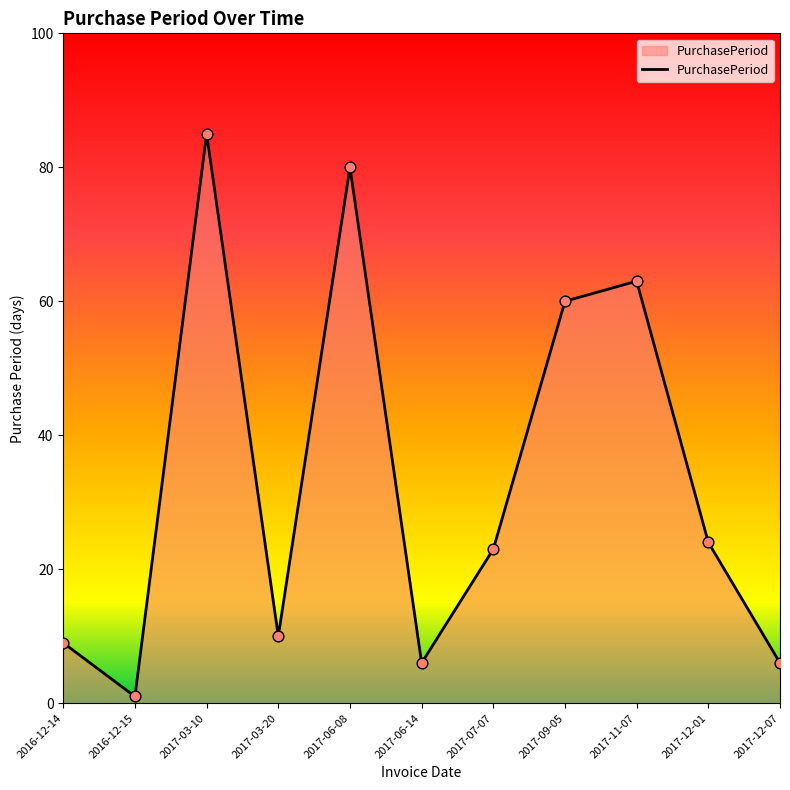

Between 2017-07-07 and 2016-12-14, which is larger?

2017-07-07